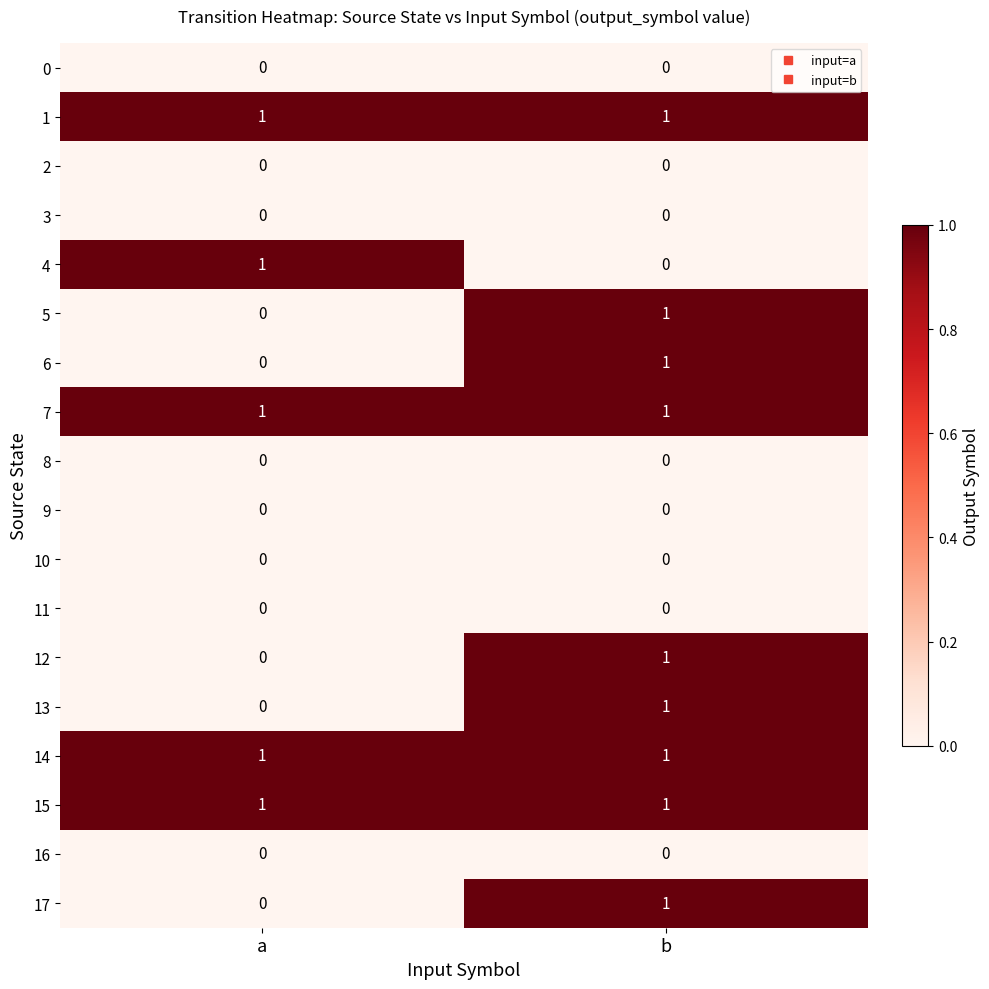

At which label does 4 reach its minimum?

b